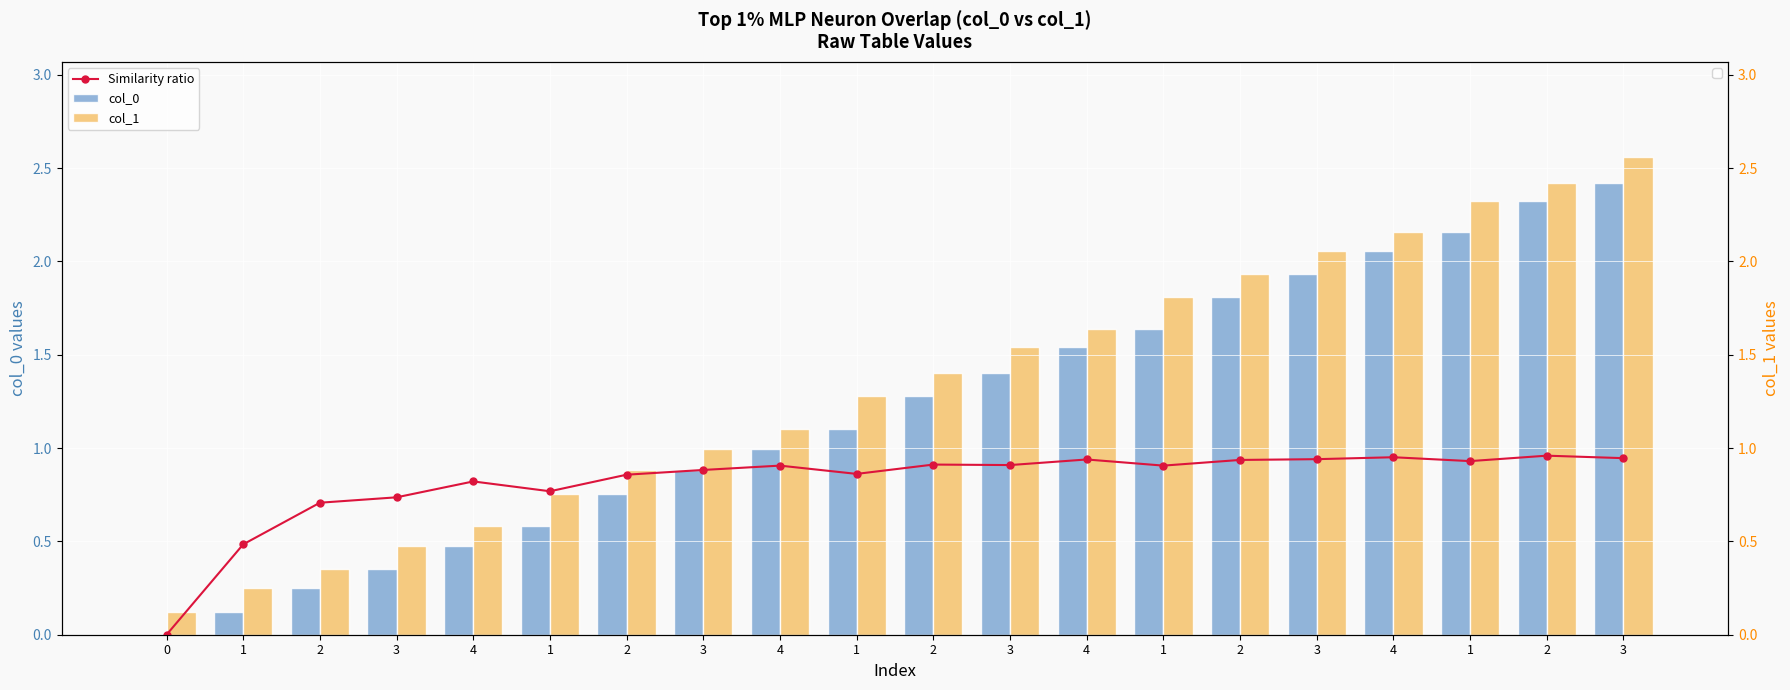

What is the spread (max minus min) of values at 1?

0.4